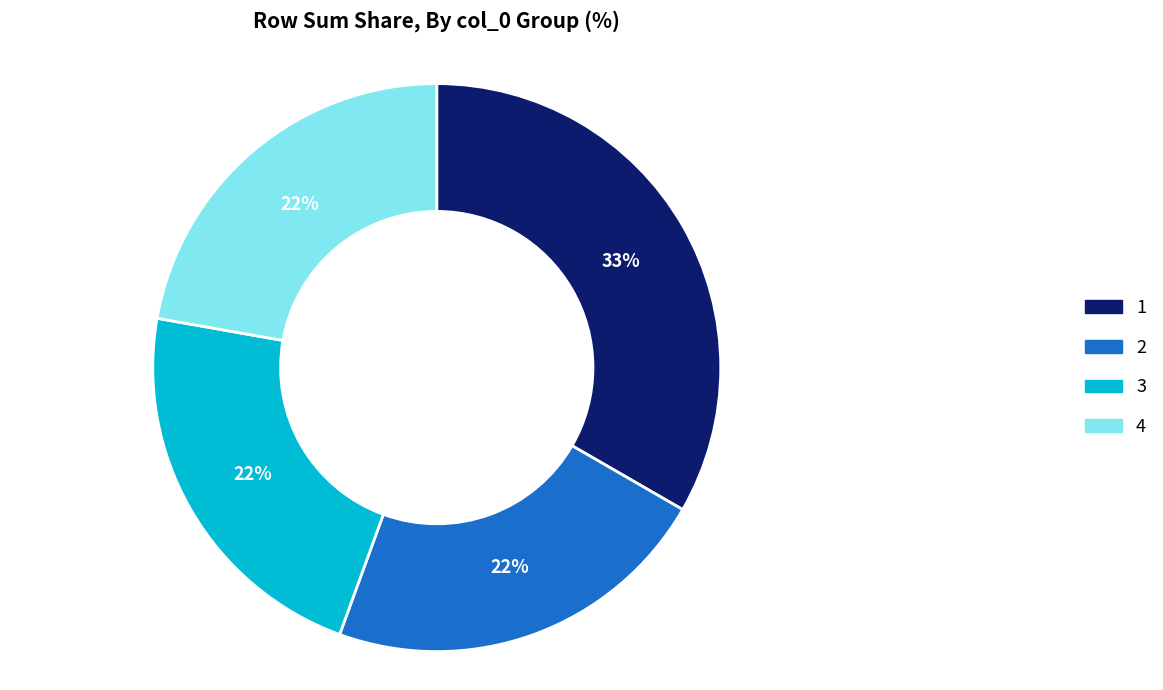

How many segments does this pie chart have?

4